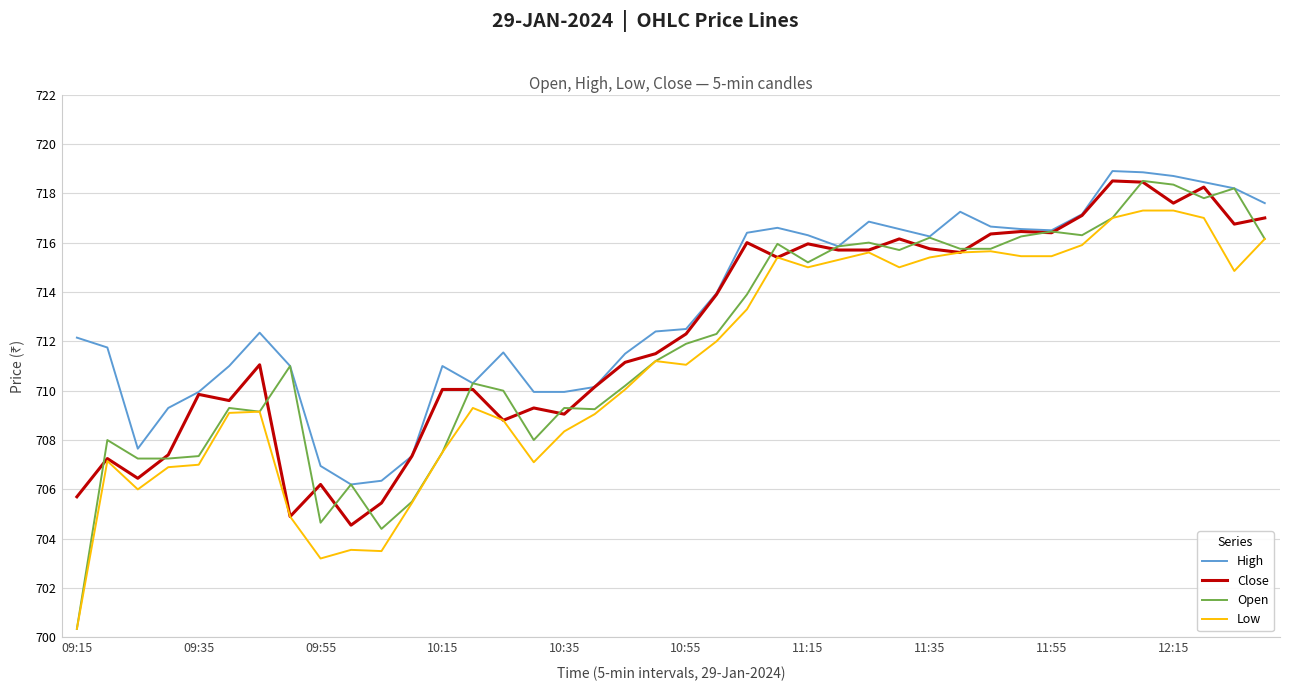

Which series has the widest spread of values?

Open